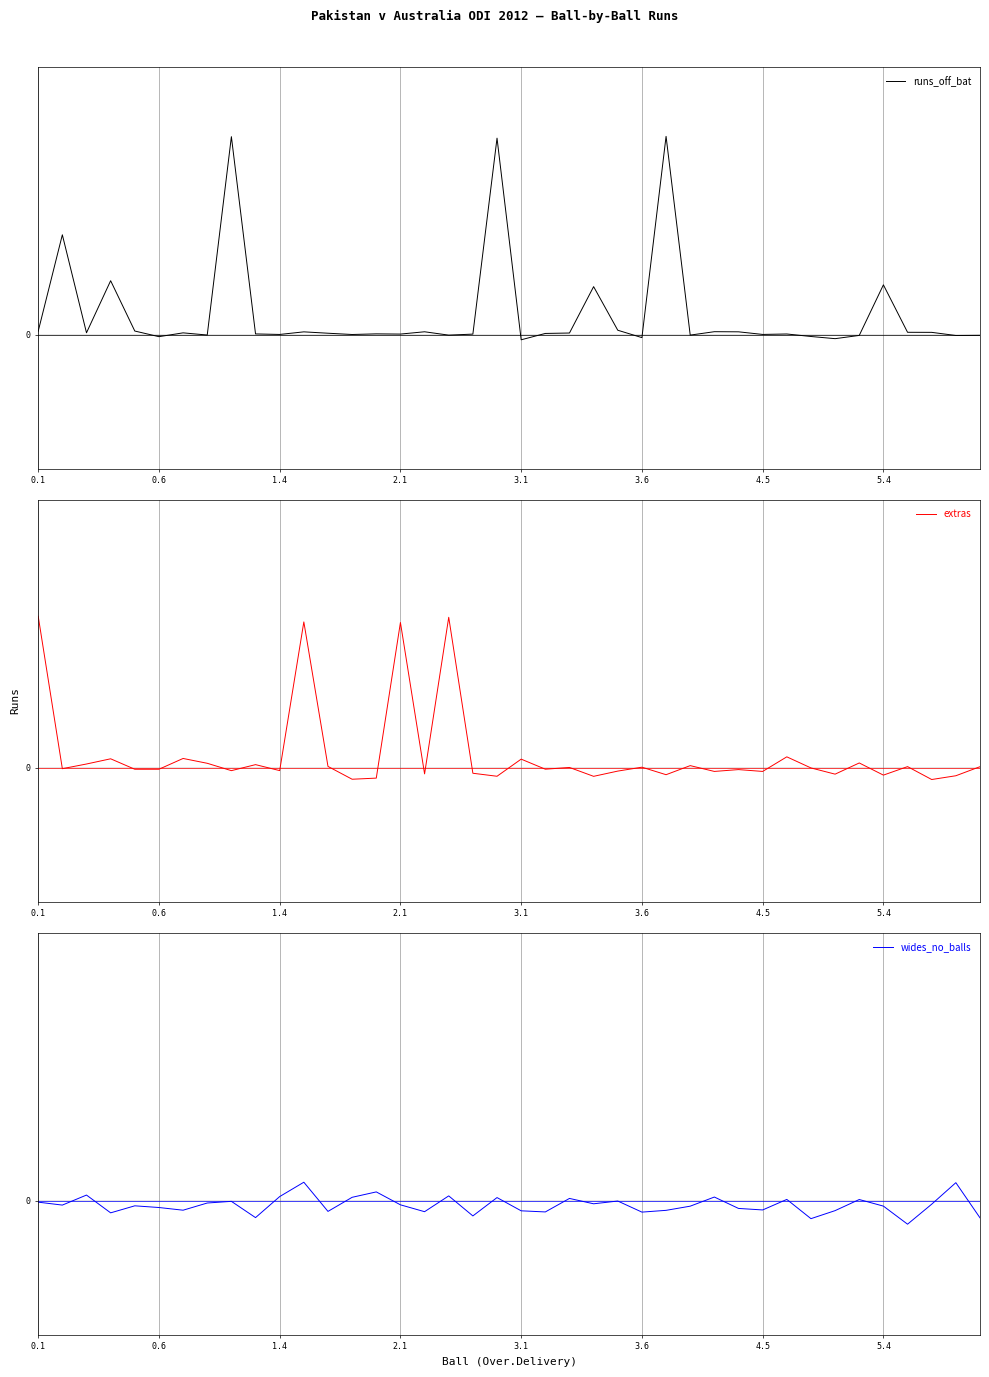

At which label is wides_no_balls closest to 0?

24